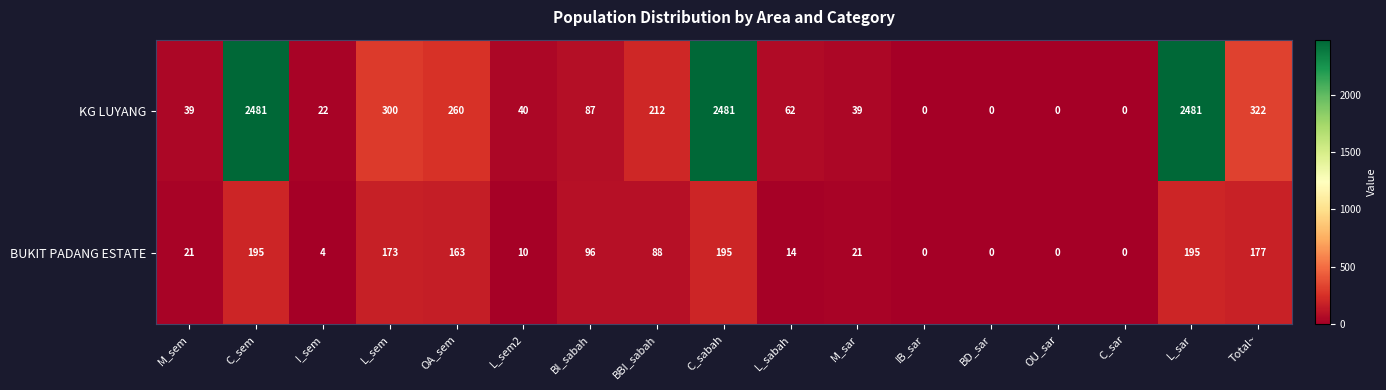

How many values in the BUKIT PADANG ESTATE series are below 21?

7